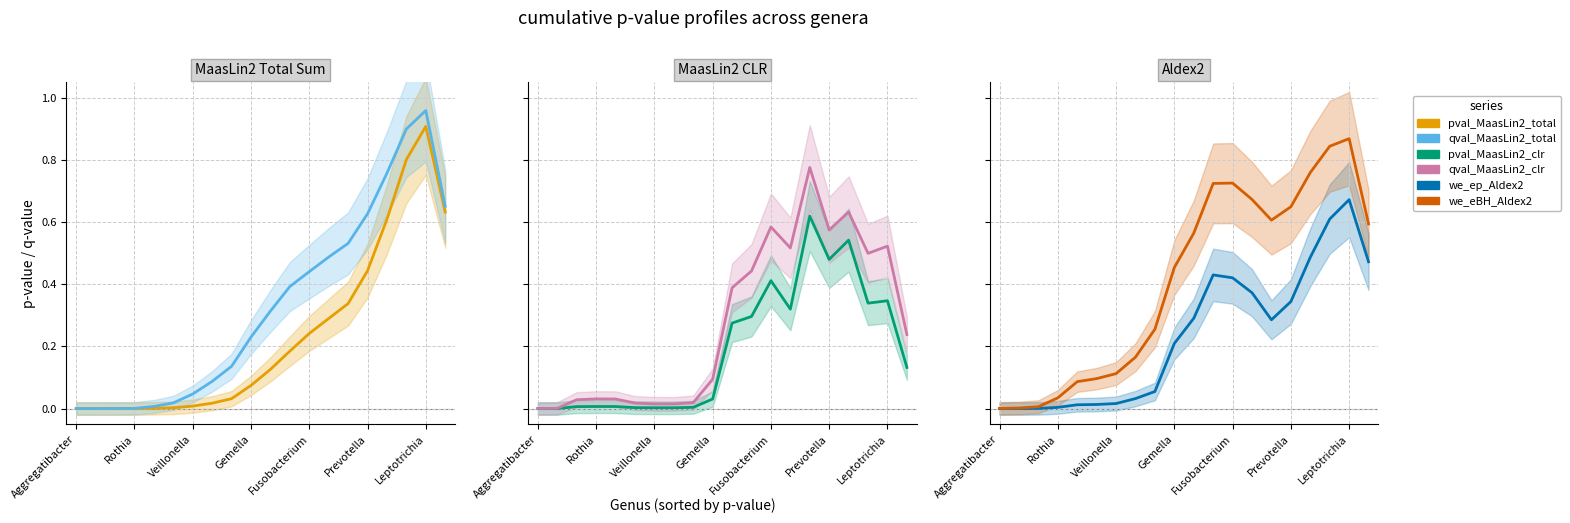

Where is the first local maximum for qval_MaasLin2_total?

18